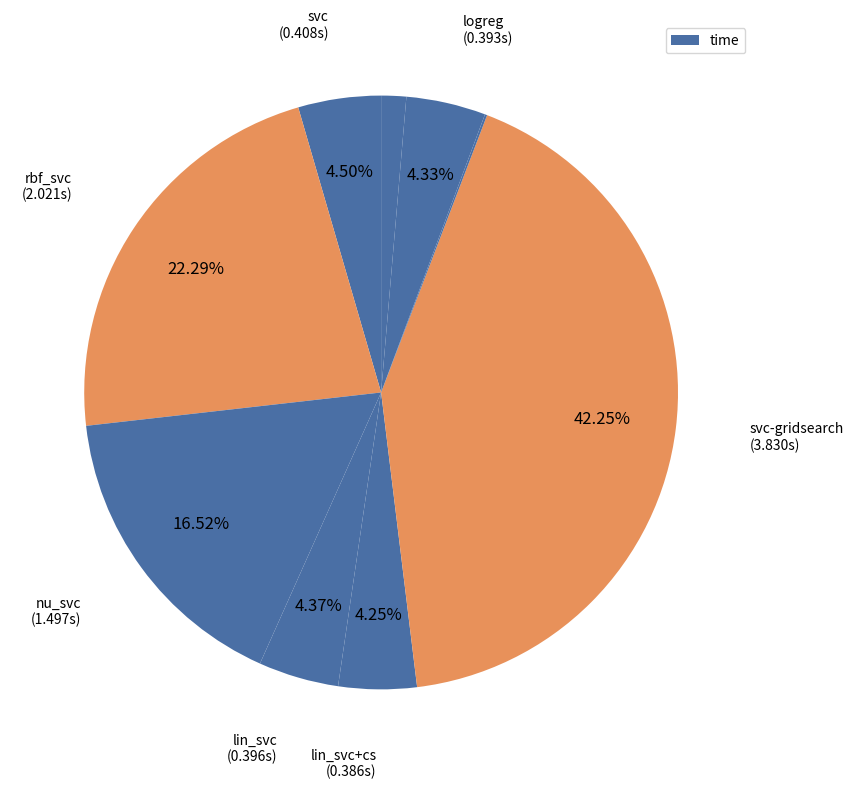

Rank the categories by value from highest to lowest.

svc-gridsearch, rbf_svc, nu_svc, svc, lin_svc, logreg, lin_svc+cs, sgd_classfier, gnb